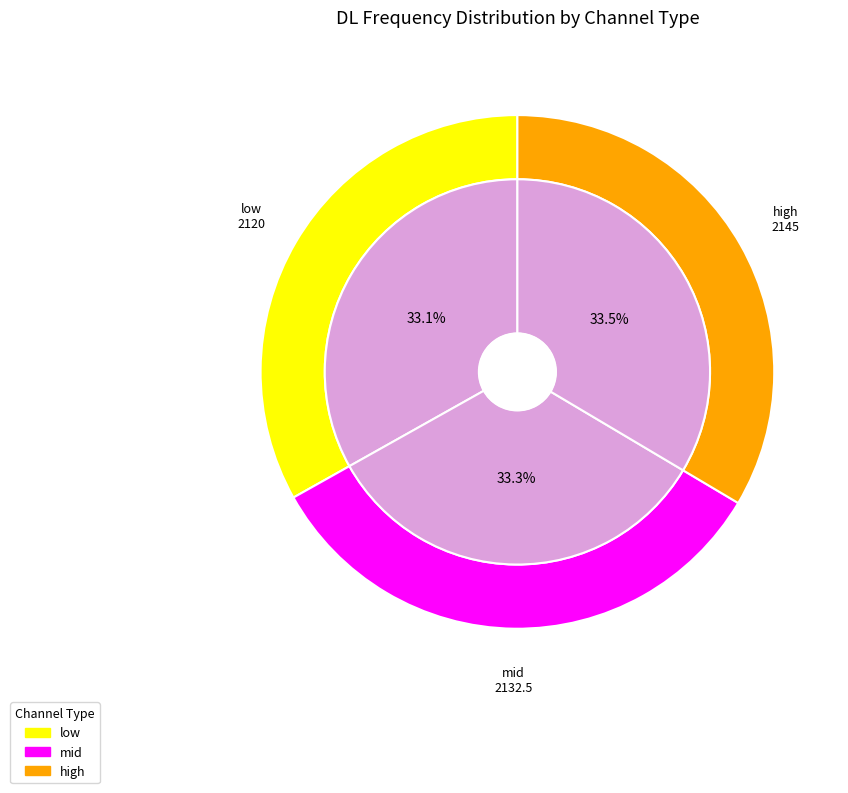

True or false: low accounts for 33% of the total.

True